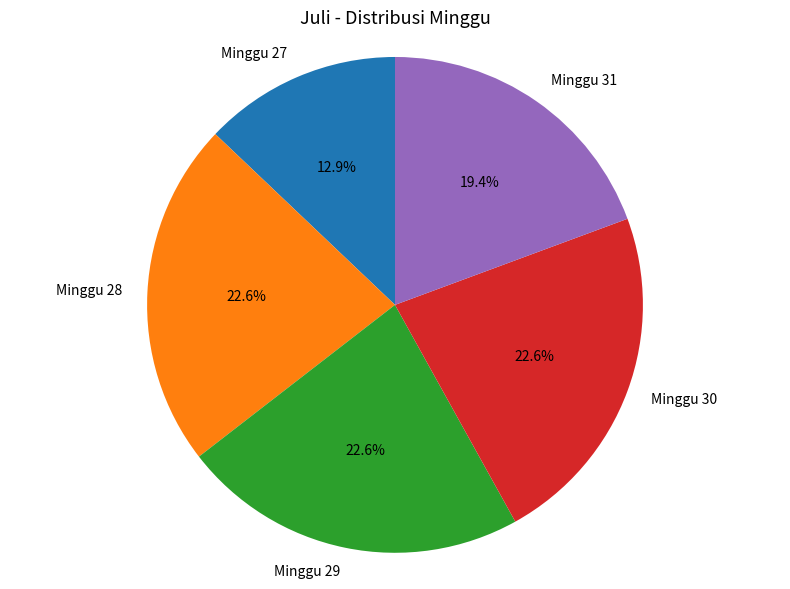

To the nearest percent, what is the difference between the Minggu 29 and Minggu 27 slice percentages?

10%